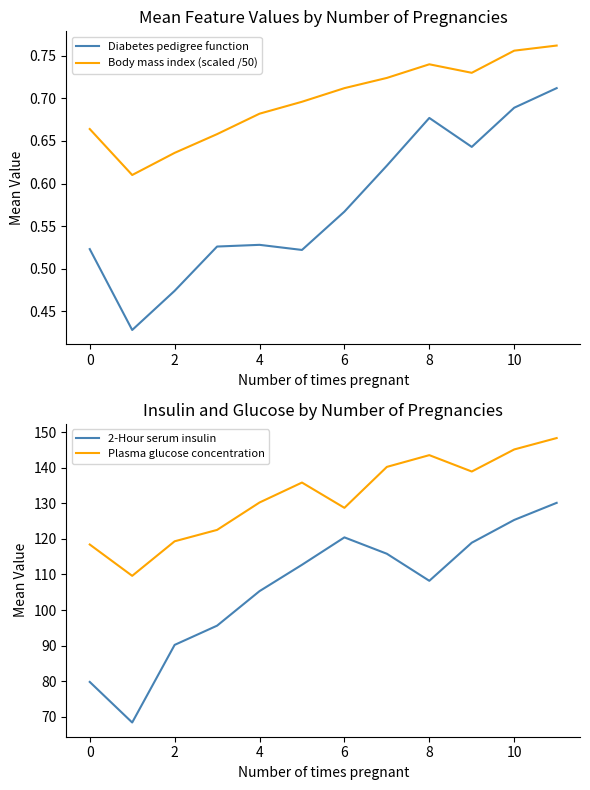

True or false: Diabetes pedigree function and Body mass index (scaled /50) intersect in this chart.

False